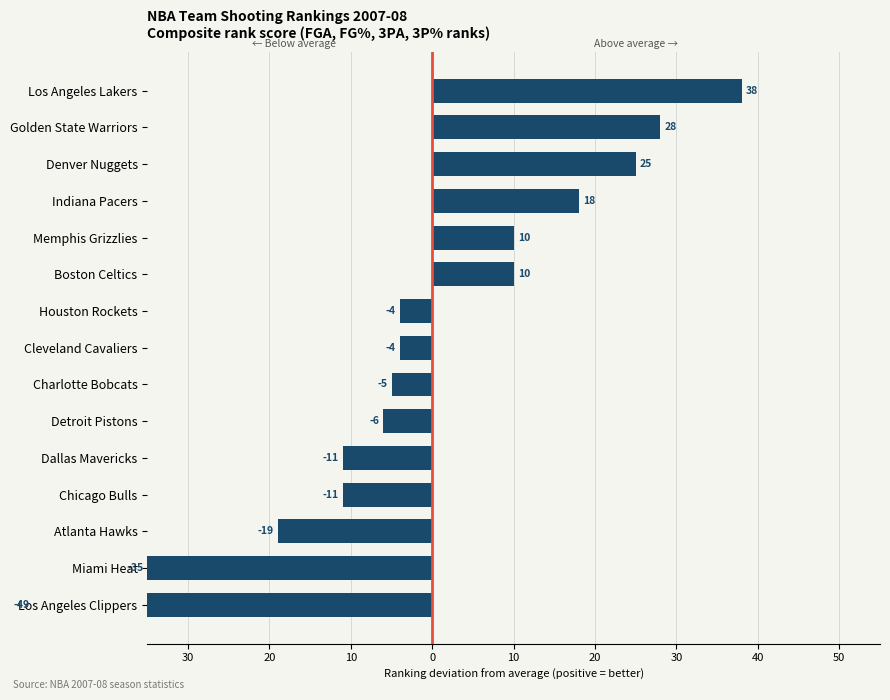

How many series are shown in this chart?

1